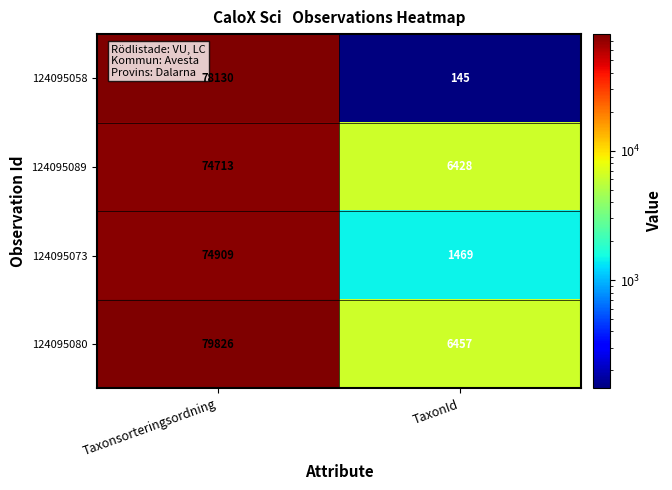

Reading right to left, what are all the values shown in this chart?

124095058: 145	78130
124095089: 6428	74713
124095073: 1469	74909
124095080: 6457	79826